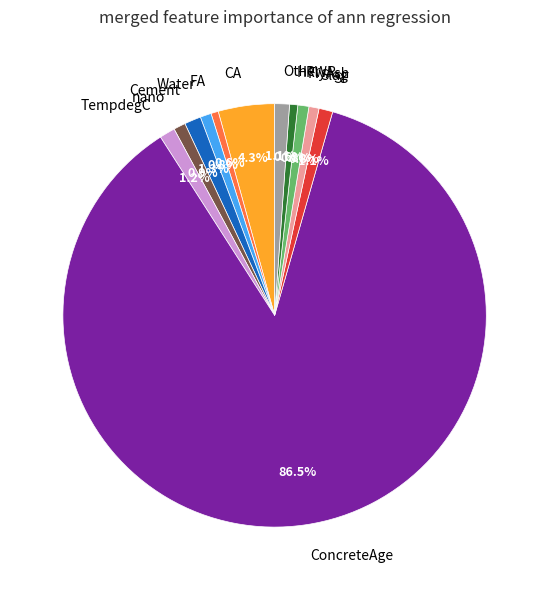

Which category accounts for the majority?

ConcreteAge